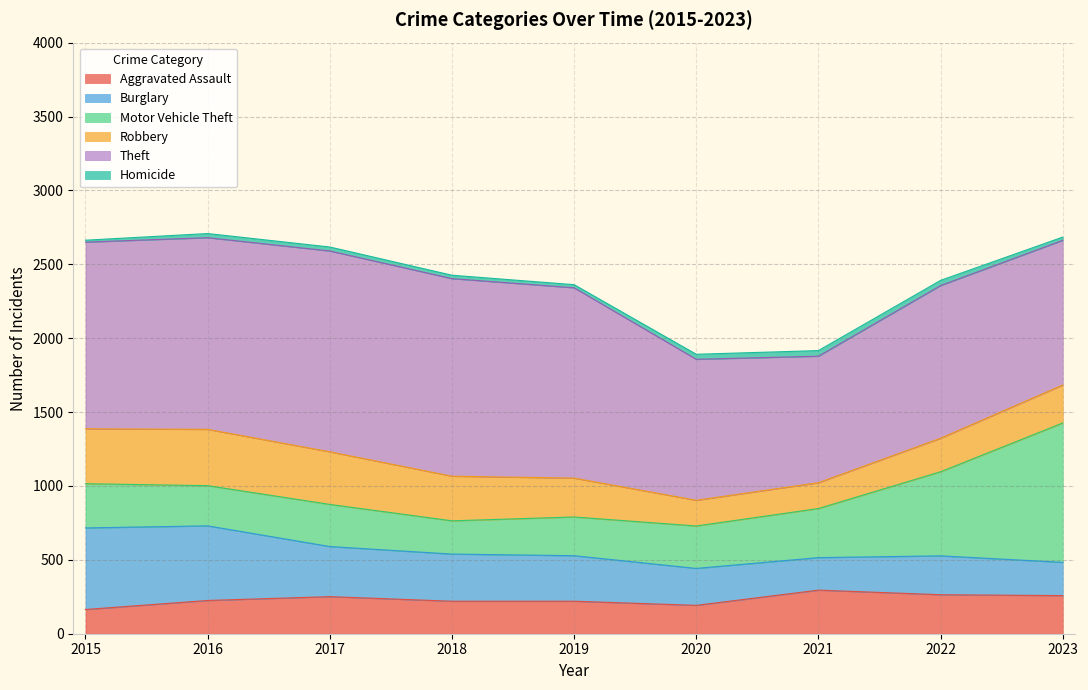

What is the difference between the Motor Vehicle Theft values at 2022 and 2021?

237